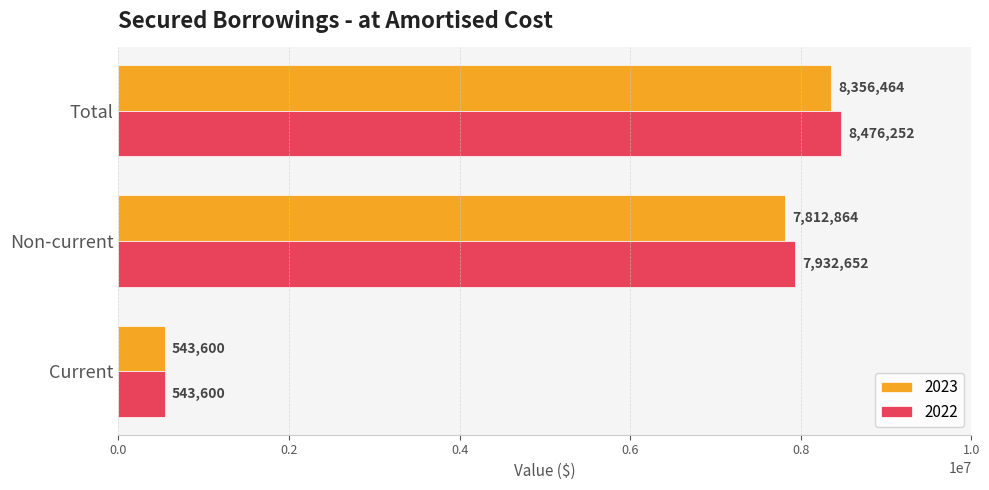

At which category is the sum across all series the highest?

Total